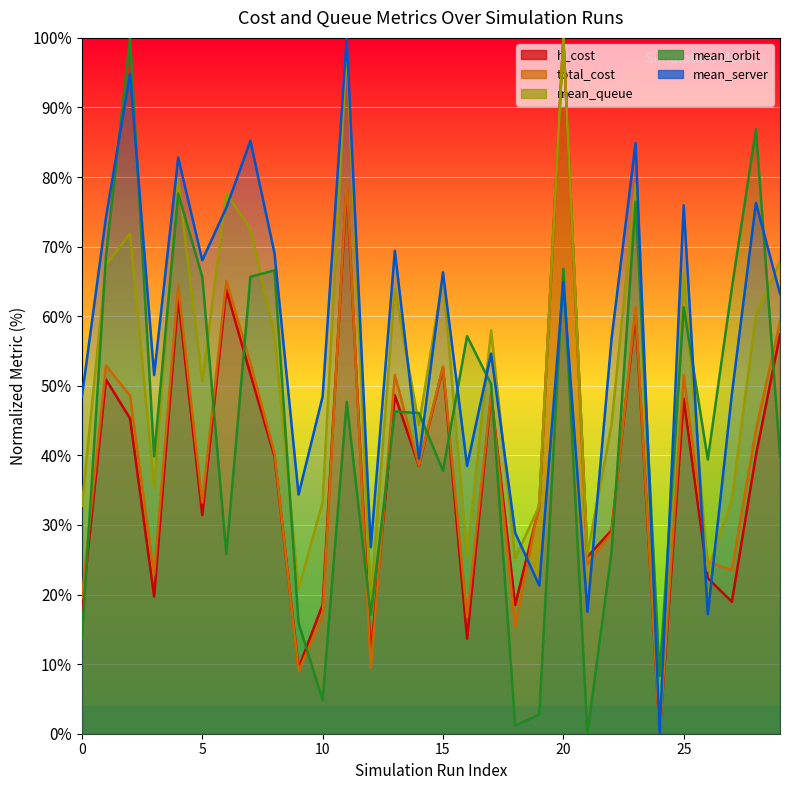

How many lines are shown in the chart?

5